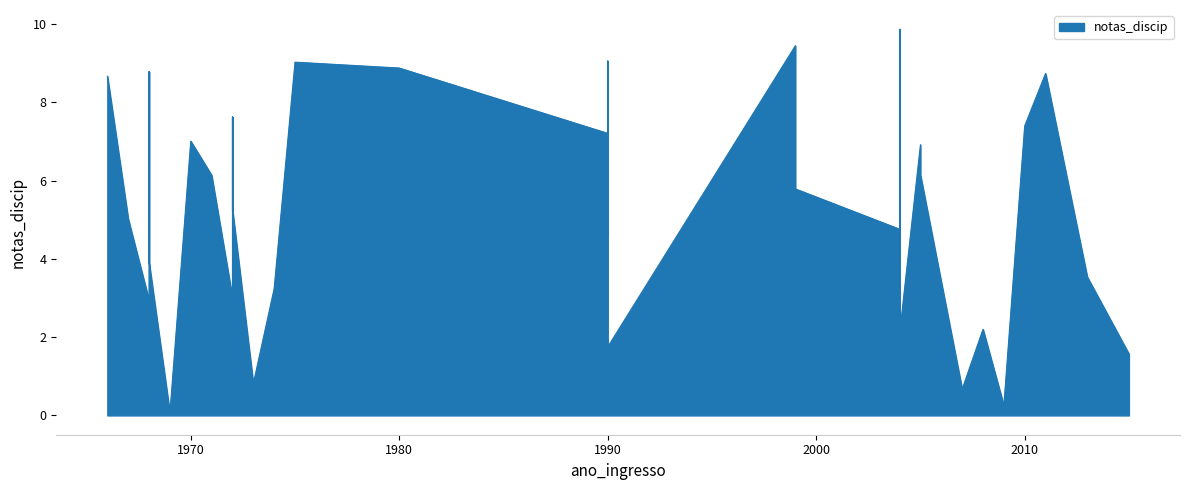

The chart shows a value of 9.9 at 2004. True or false?

True